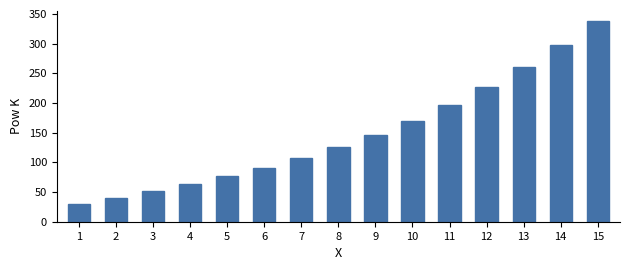

Between 8 and 3, which is larger?

8